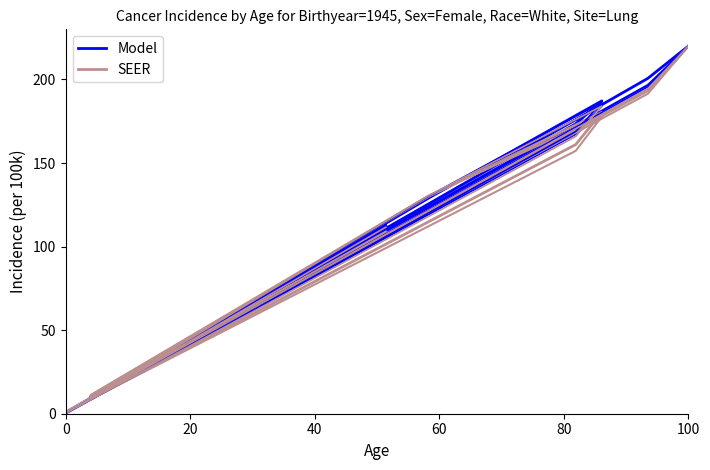

Which series has the widest spread of values?

Model